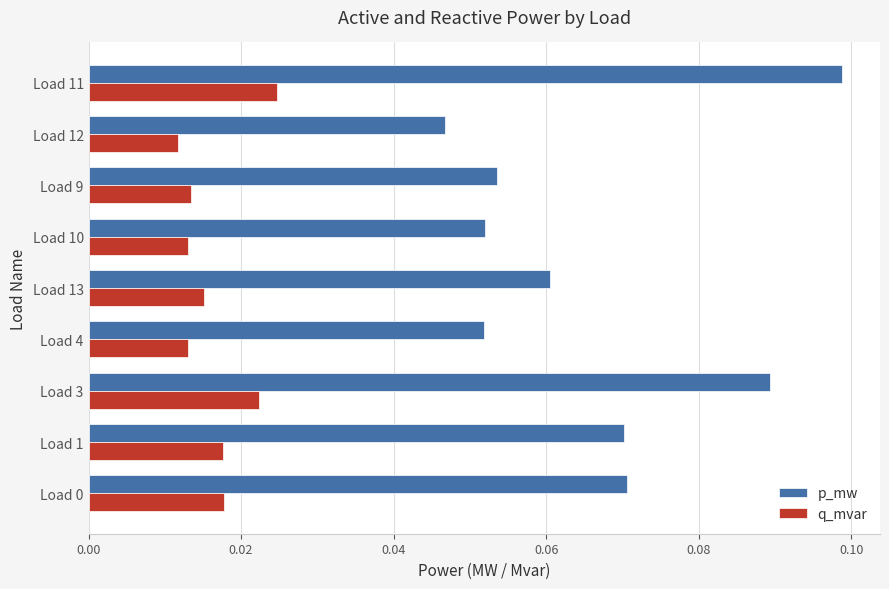

Where is p_mw nearest to the value 0?

Load 12